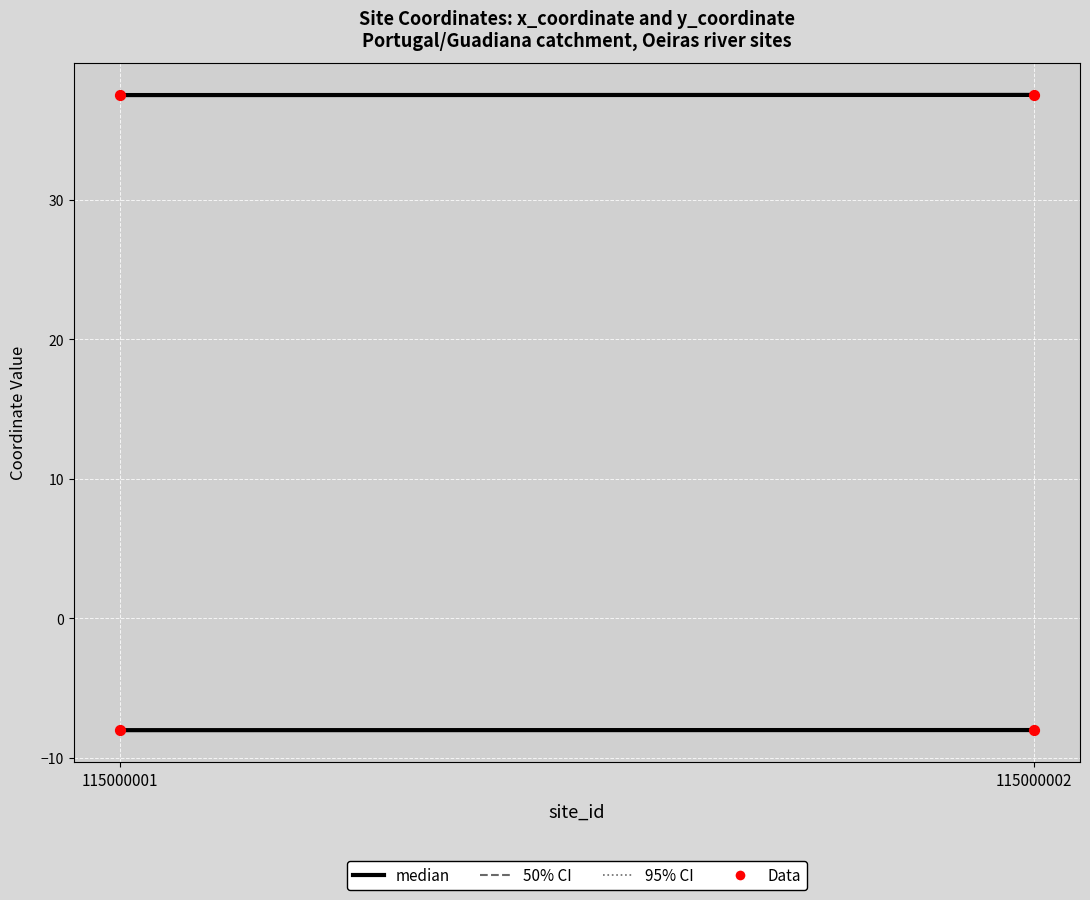

Which series has the widest spread of Y values?

y_coordinate (median)